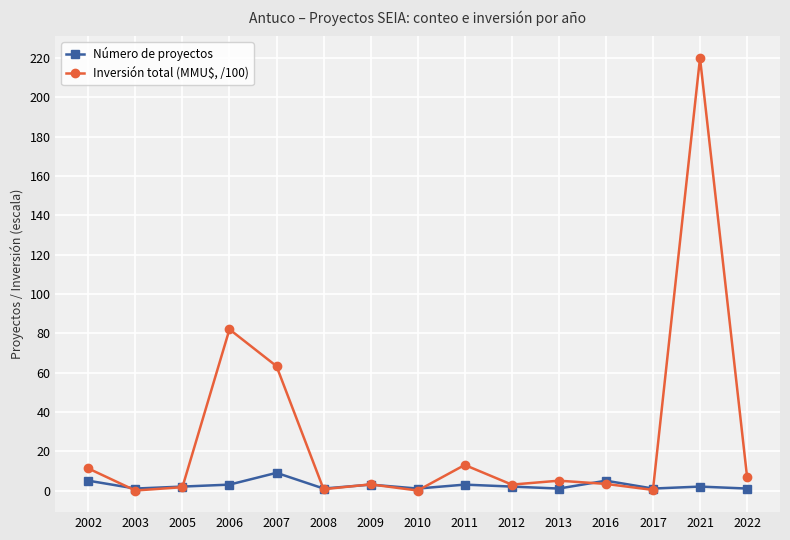

Where is the first local maximum for Inversión total (MMU$, /100)?

2006